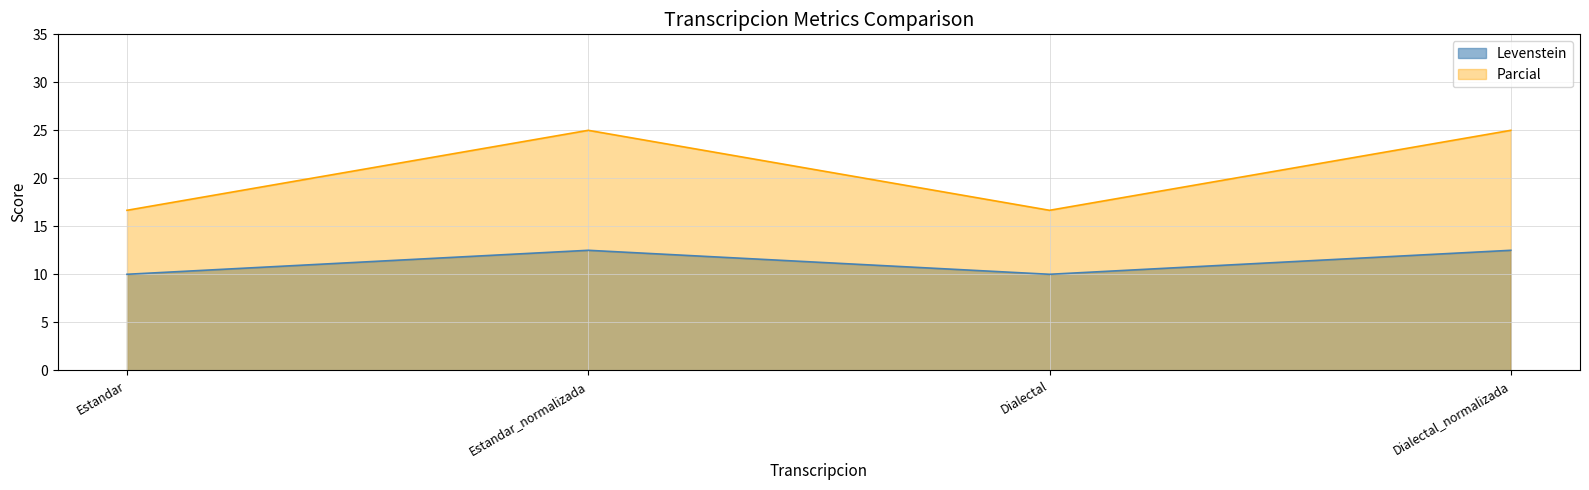

At which category is the sum across all series the highest?

Estandar_normalizada